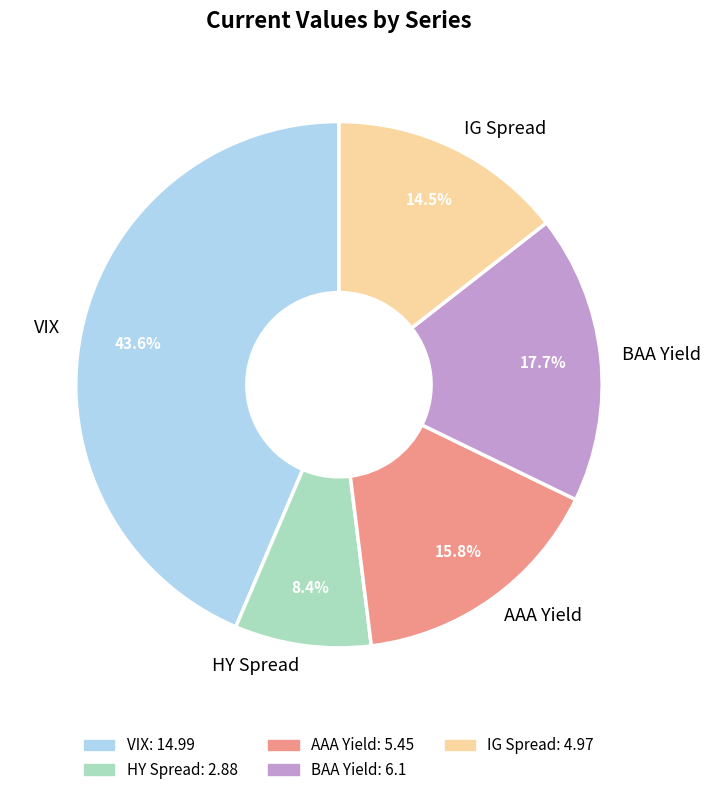

To the nearest percent, what portion does VIX represent?

44%